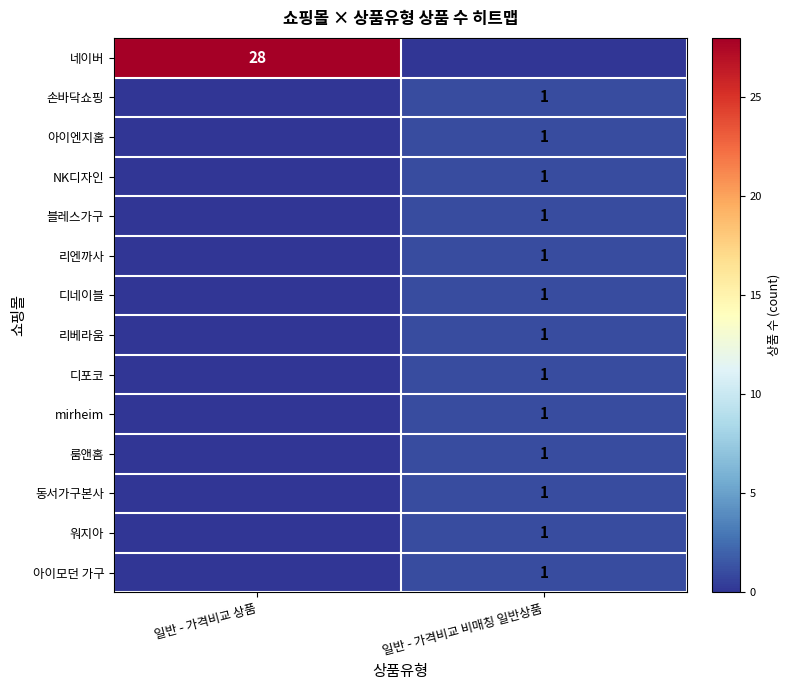

The 네이버 series shows 28 at 일반 - 가격비교 상품. True or false?

True